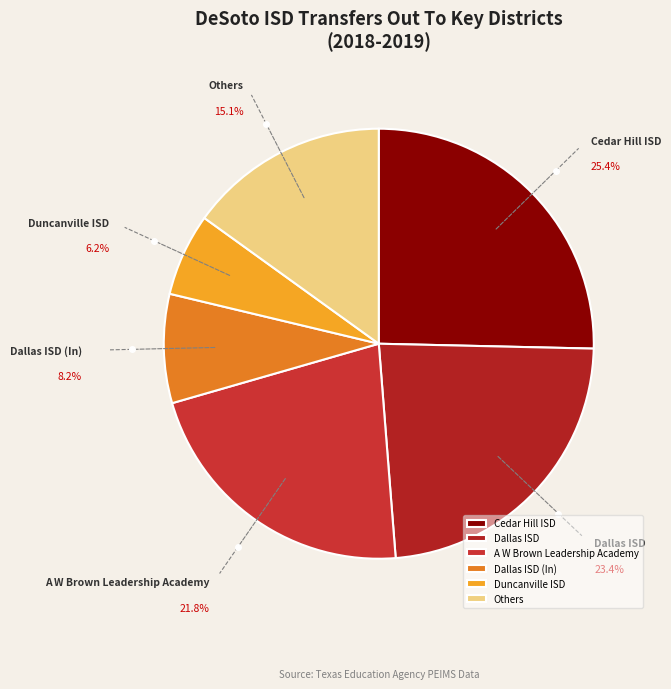

Is there any slice that represents more than half of the pie?

No